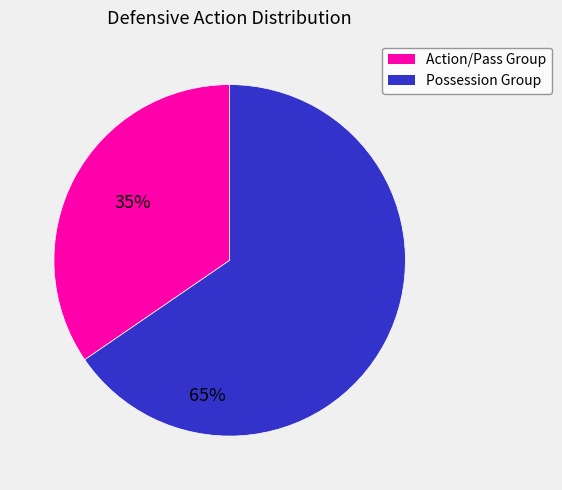

Is there any slice that represents more than half of the pie?

Yes